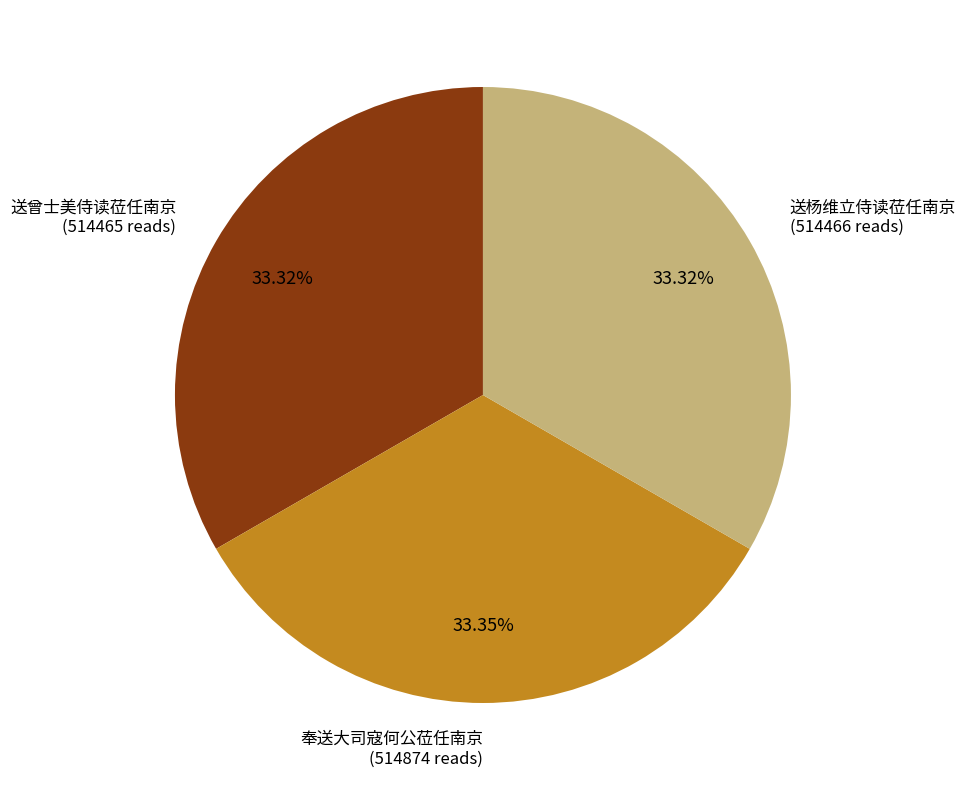

Does any single category account for the majority?

No